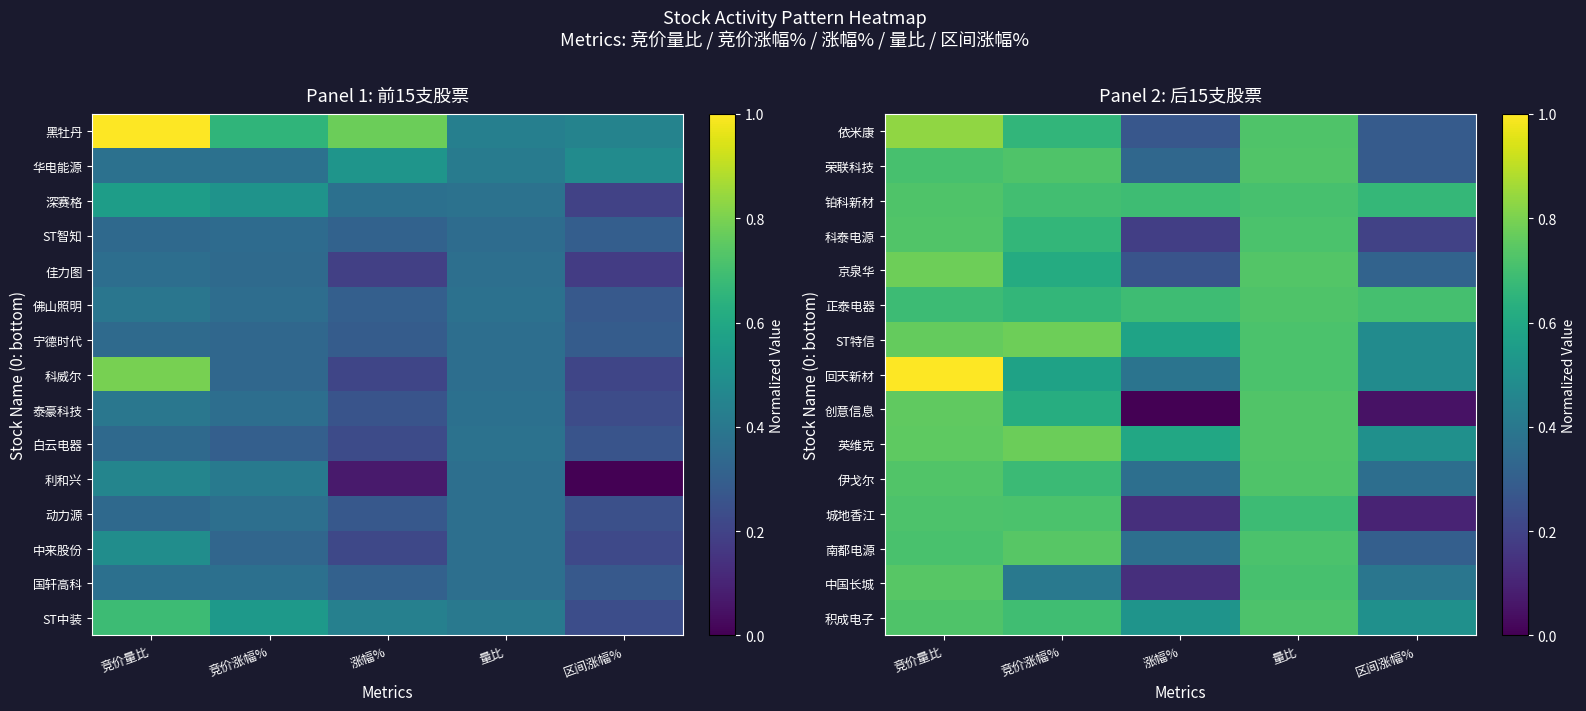

The value of 南都电源 at 竞价量比 is 1.1. True or false?

False